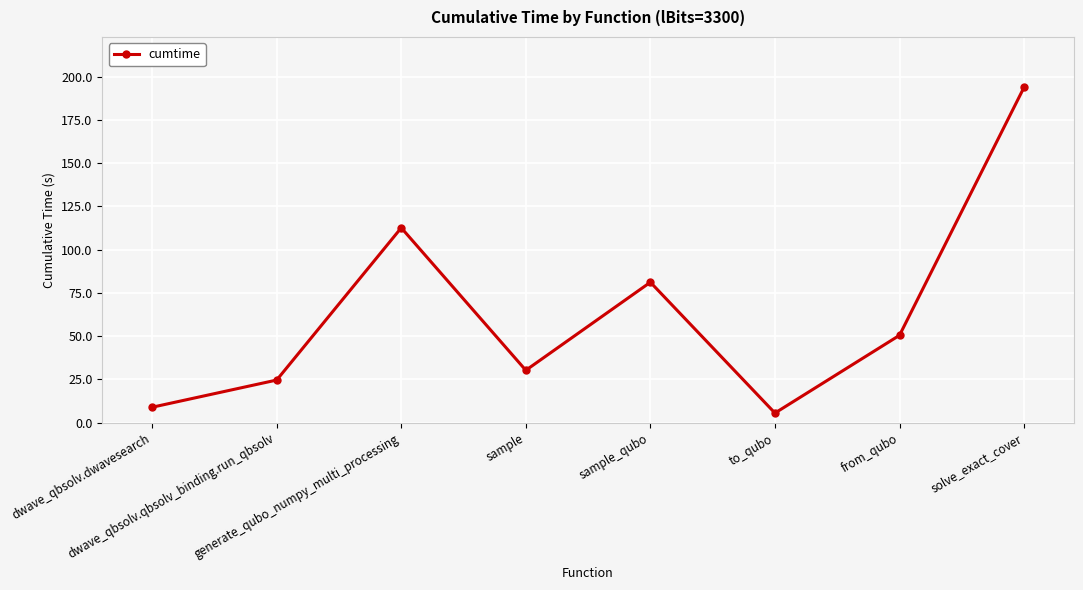

Approximately how many times larger is the value at dwave_qbsolv.dwavesearch compared to generate_qubo_numpy_multi_processing?

0.1